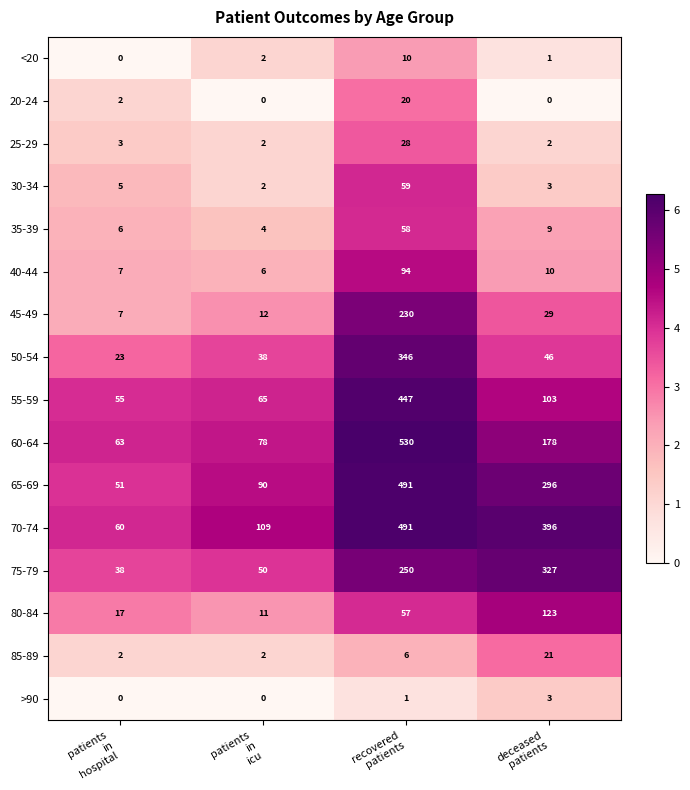

Between patients
in
hospital and deceased
patients, which series saw the biggest shift?

70-74